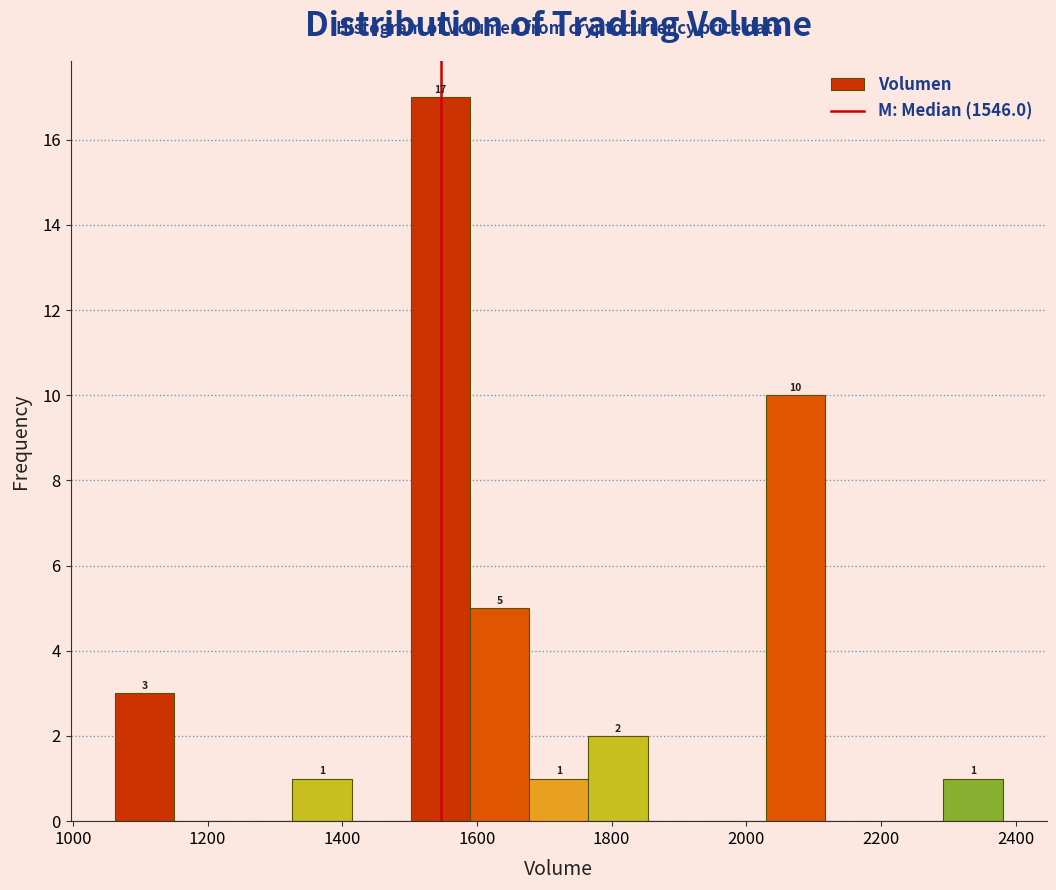

Which range on the x-axis has the tallest bar?

1500 to 1580